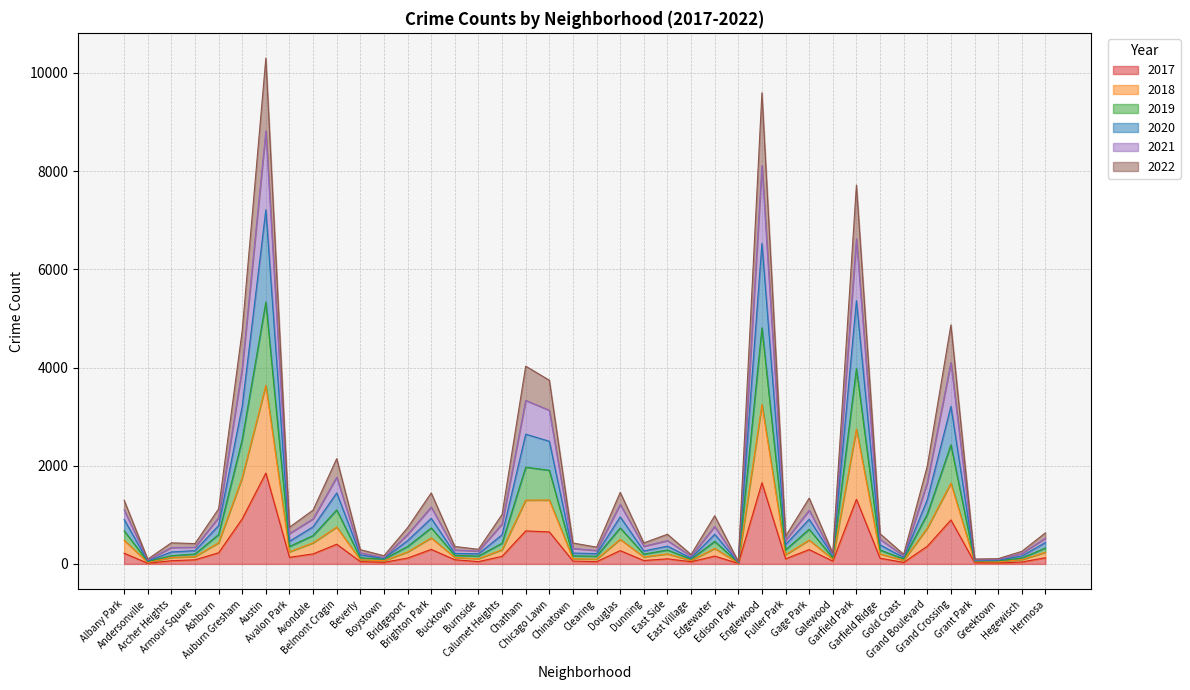

Is the value of 2019 at Belmont Cragin greater than the value of 2017 at Galewood?

Yes